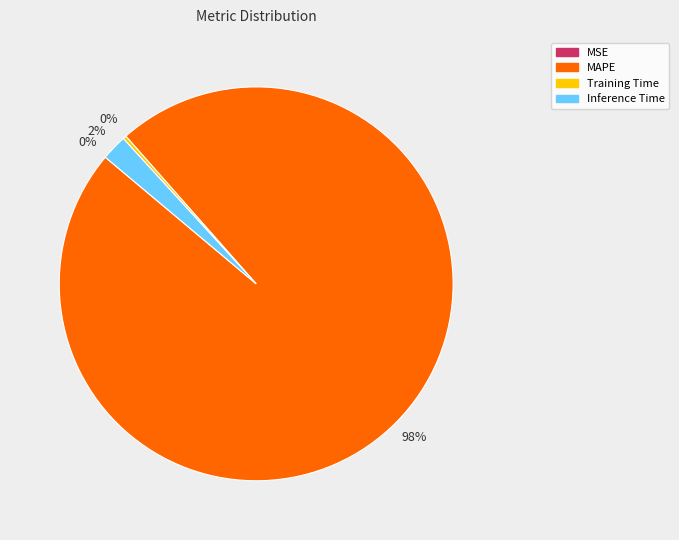

Which category has the biggest portion of the pie?

MAPE